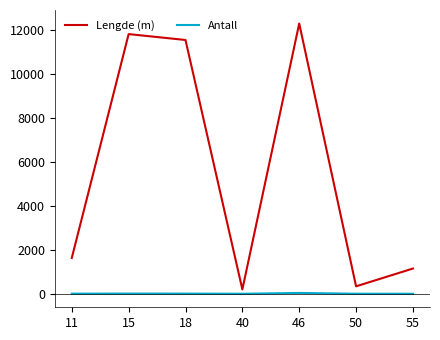

What is the difference between the Lengde (m) values at 18 and 11?

9926